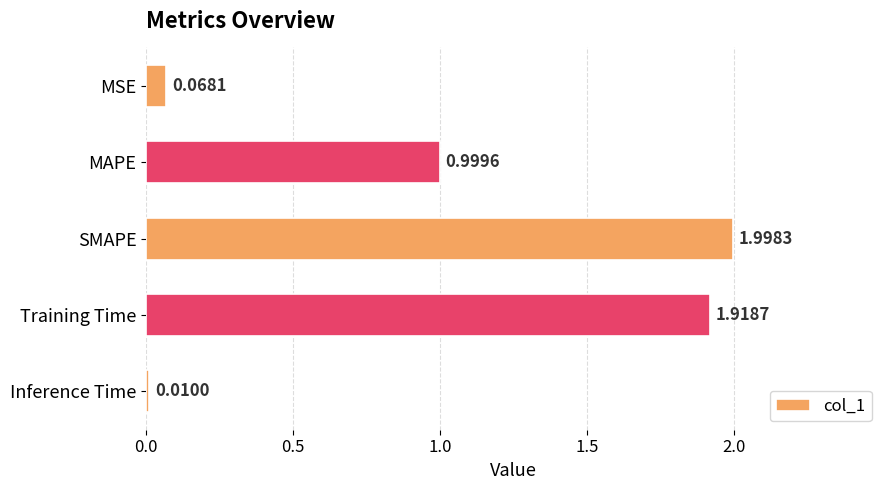

What is the label of the 5th bar from the bottom?

MSE